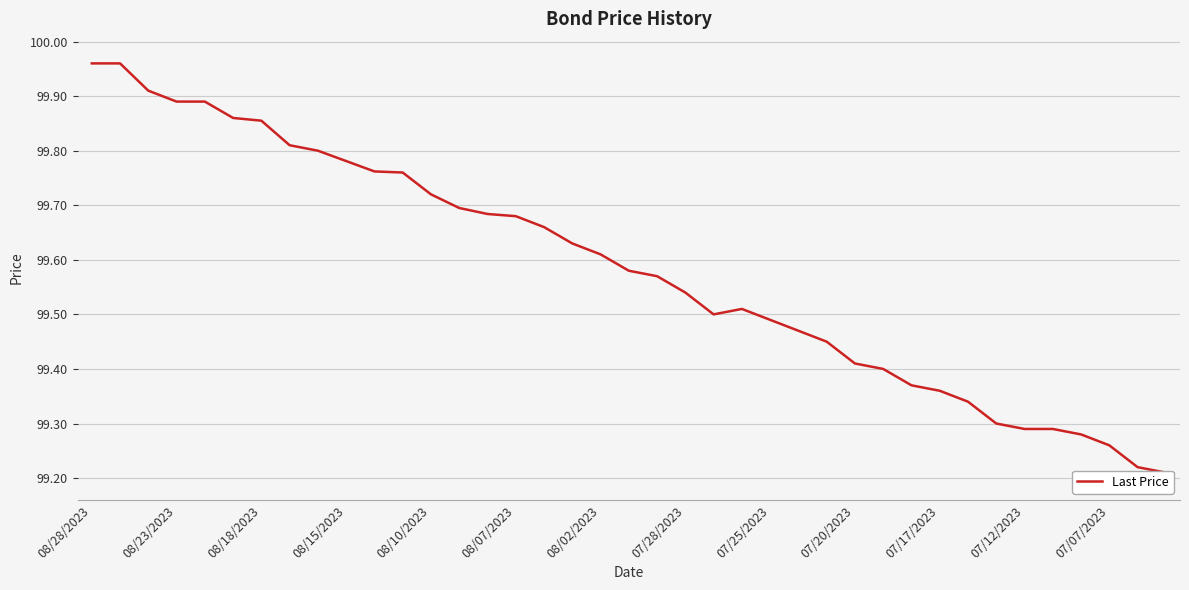

True or false: the data shows 171.5 at 07/25/2023.

False